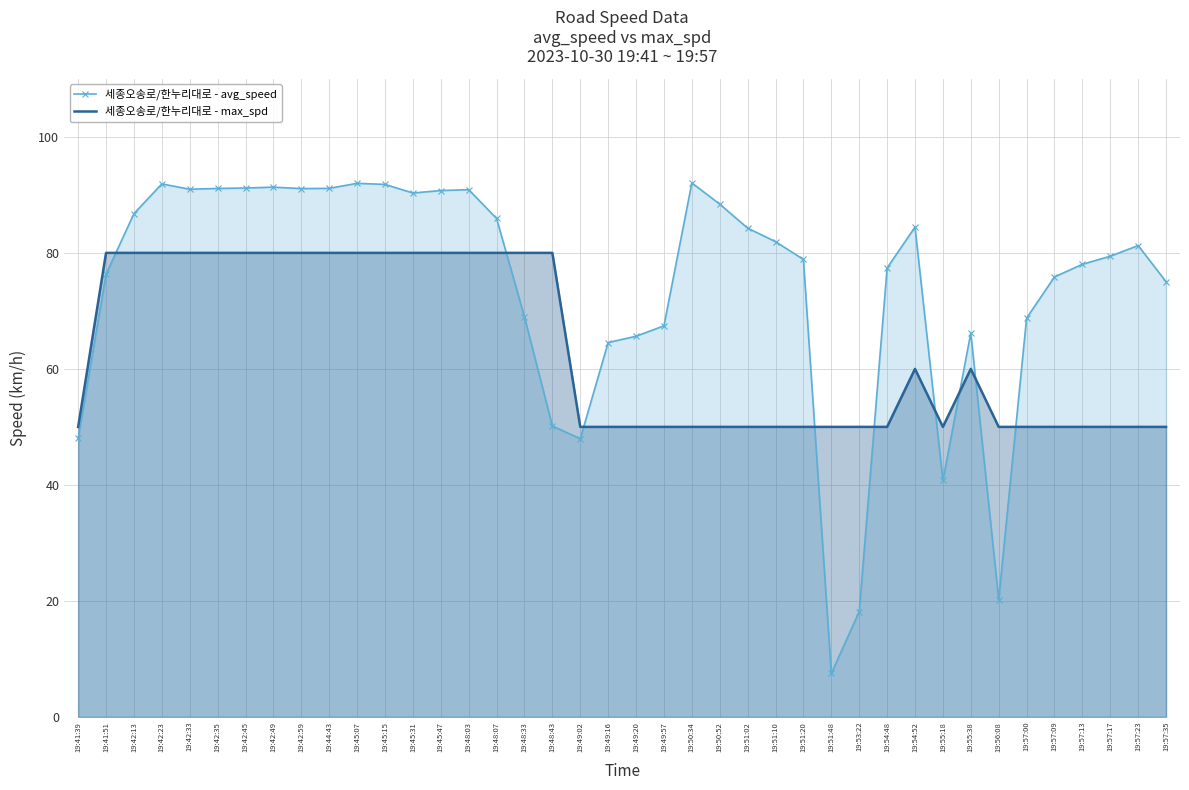

List the series in order of their overall mean, lowest first.

세종오송로/한누리대로 - max_spd, 세종오송로/한누리대로 - avg_speed